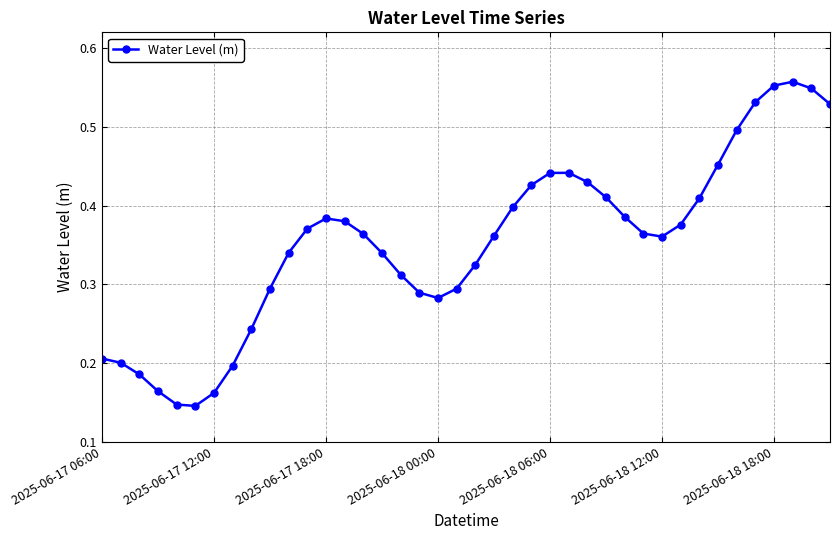

How many values are between 0 and 1?

40